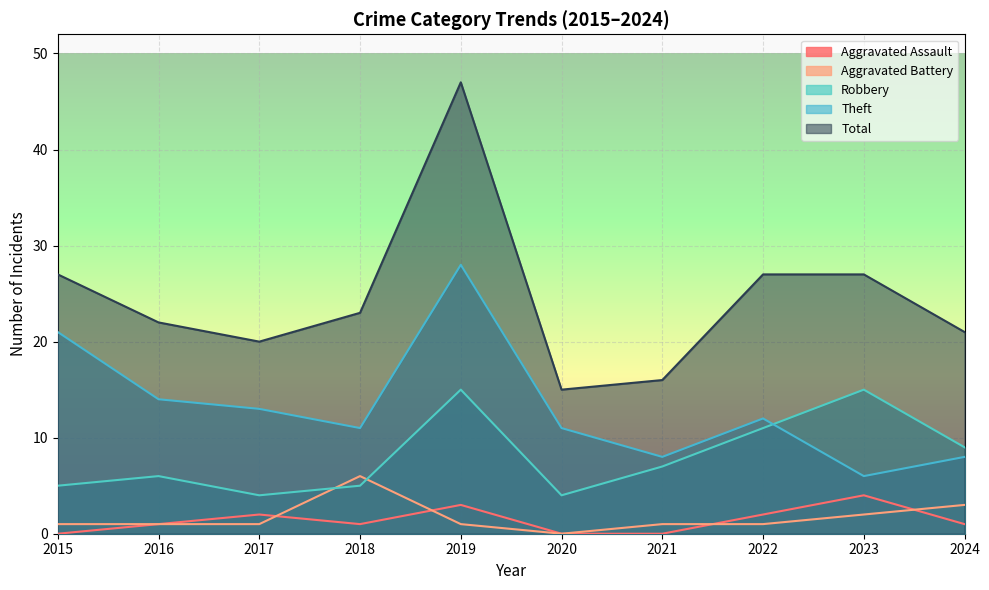

At which label does Aggravated Assault first exceed 1?

2017